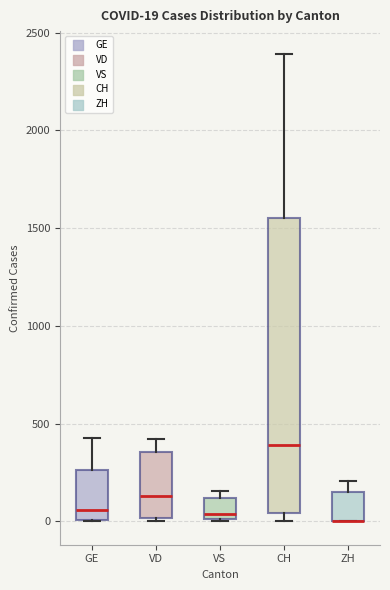

Which box is the tallest, from its lower edge to its upper edge?

CH